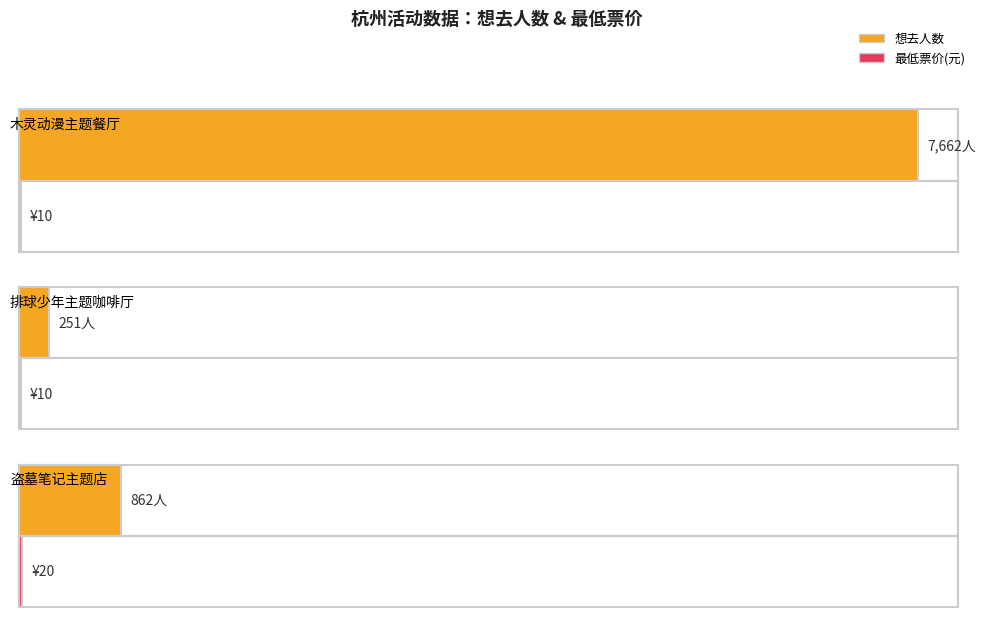

What is the sum of all values?

8775